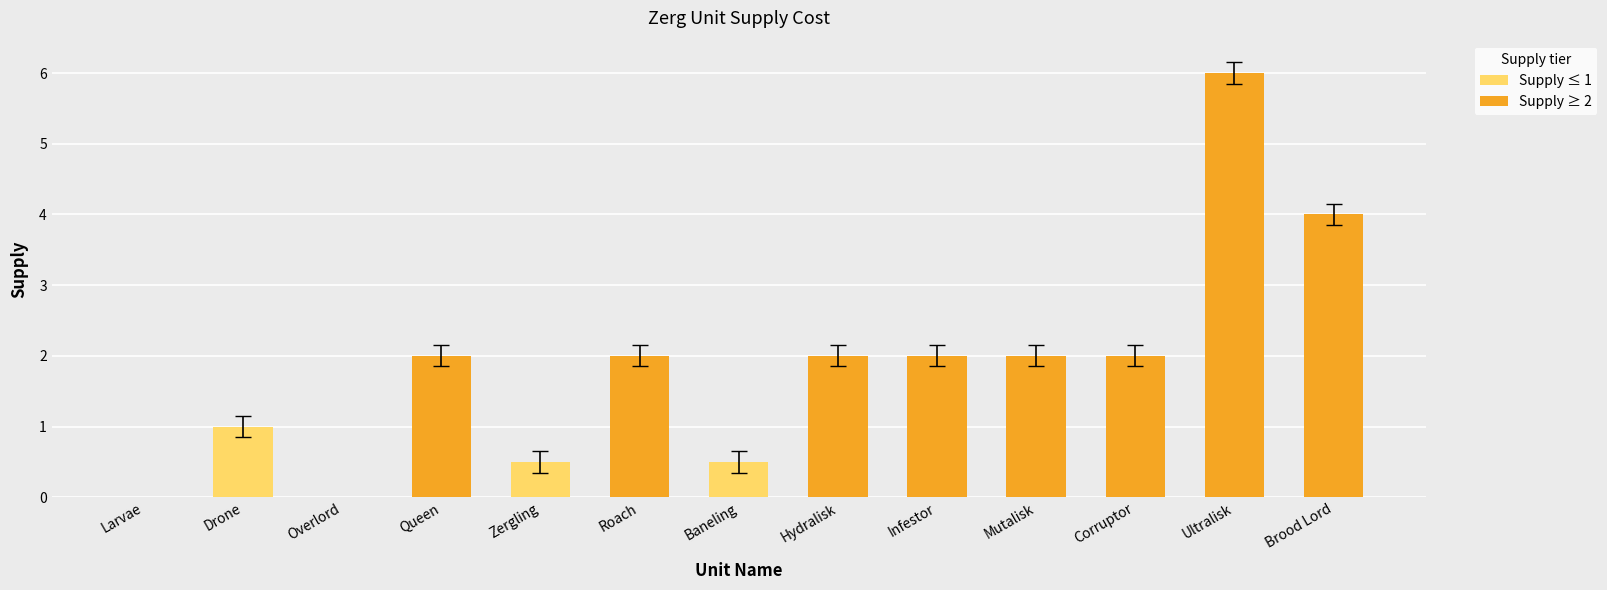

Reading left to right, transcribe all the data shown in this chart.

Larvae=0.0	Drone=1.0	Overlord=0.0	Queen=2.0	Zergling=0.5	Roach=2.0	Baneling=0.5	Hydralisk=2.0	Infestor=2.0	Mutalisk=2.0	Corruptor=2.0	Ultralisk=6.0	Brood Lord=4.0